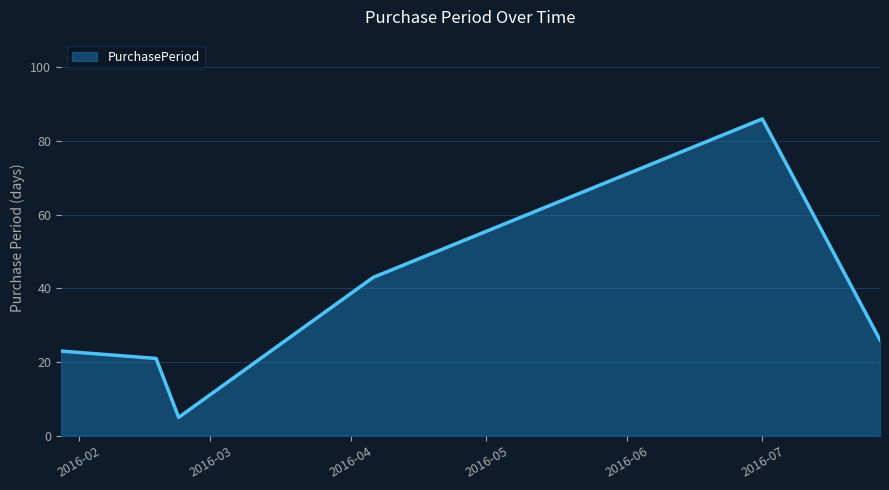

What is the greatest value displayed?

86